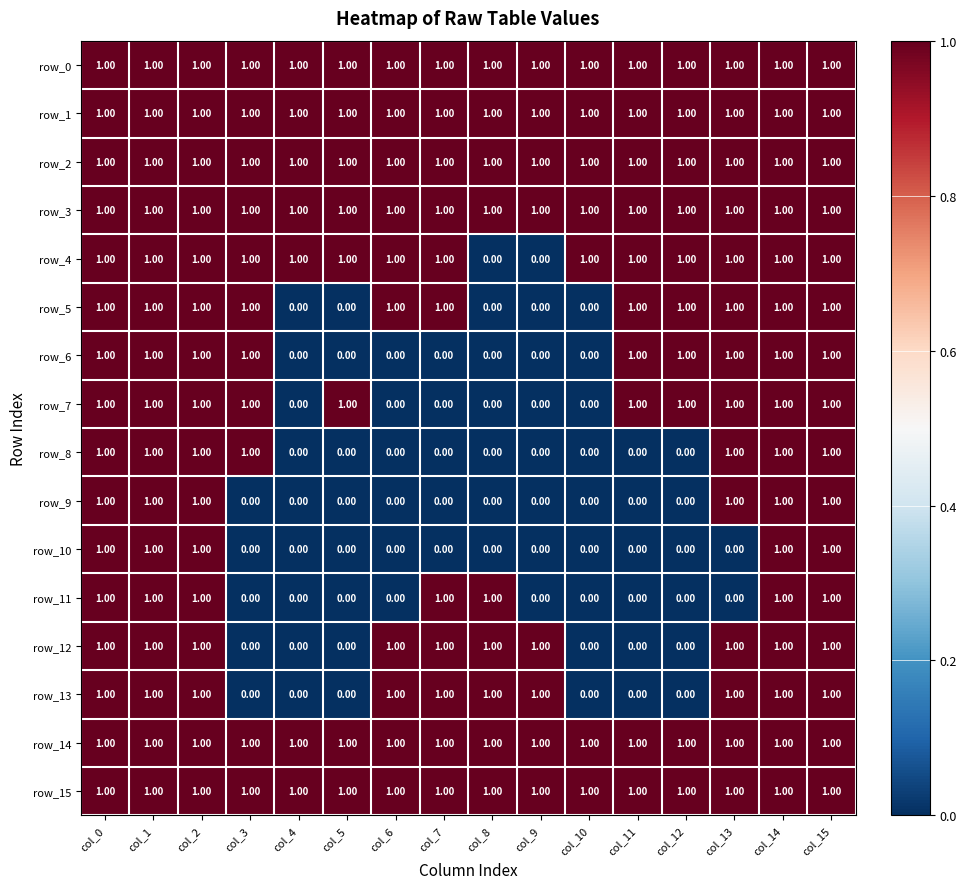

What is the total value across all series at col_13?

14